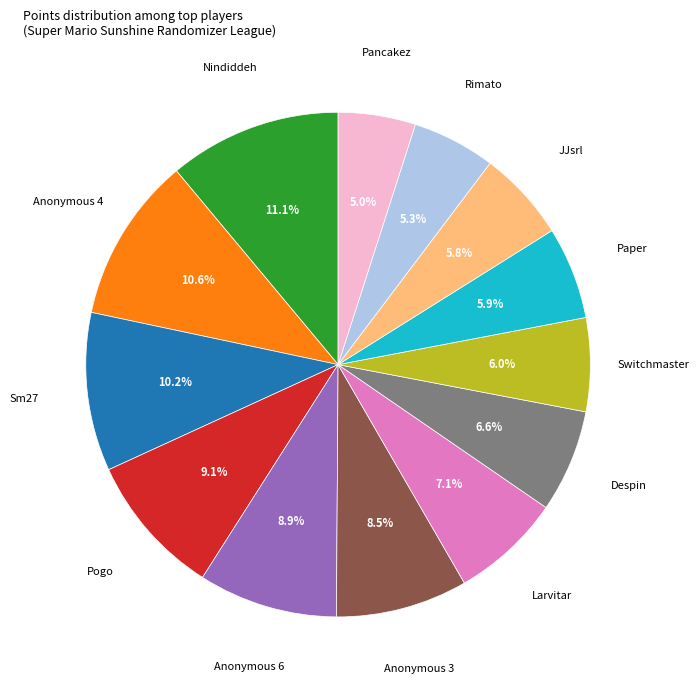

Does any single category account for the majority?

No